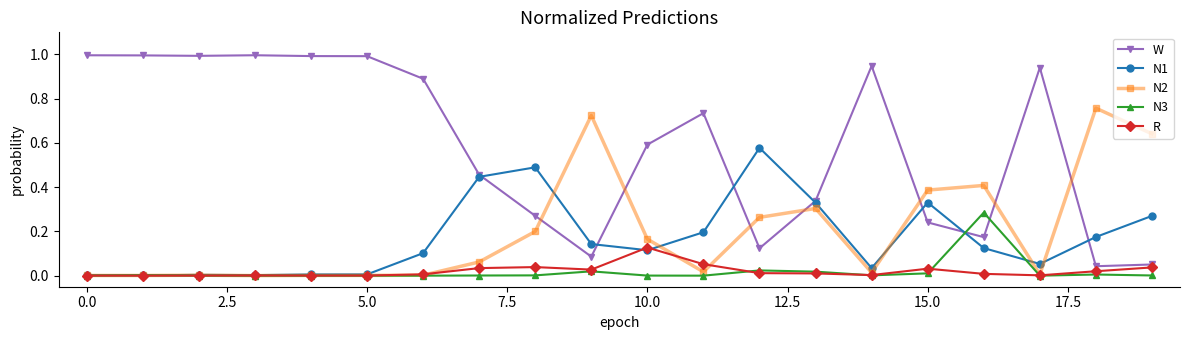

True or false: W and N2 cross at least once.

True